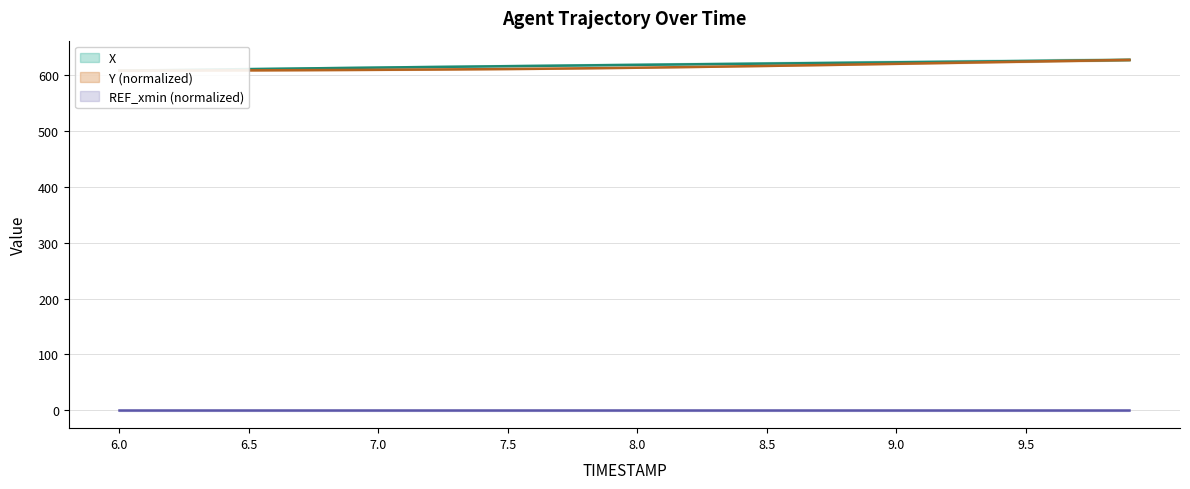

At which category is the sum across all series the highest?

9.9